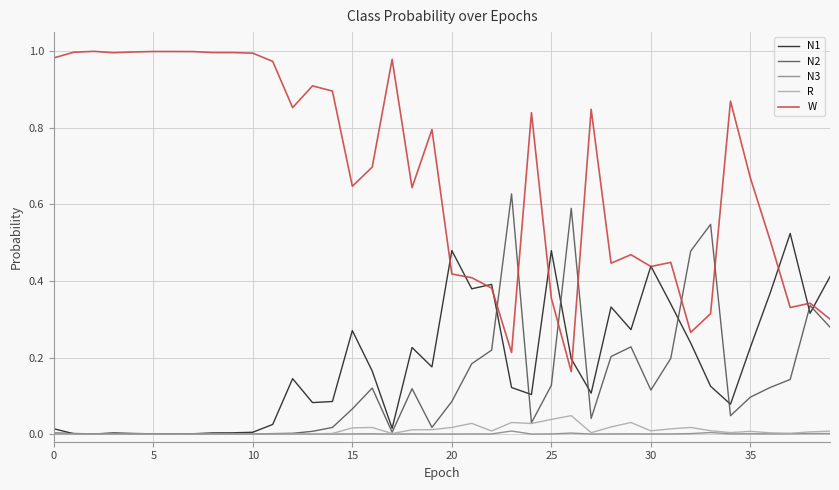

Which series has the largest total across all categories?

W